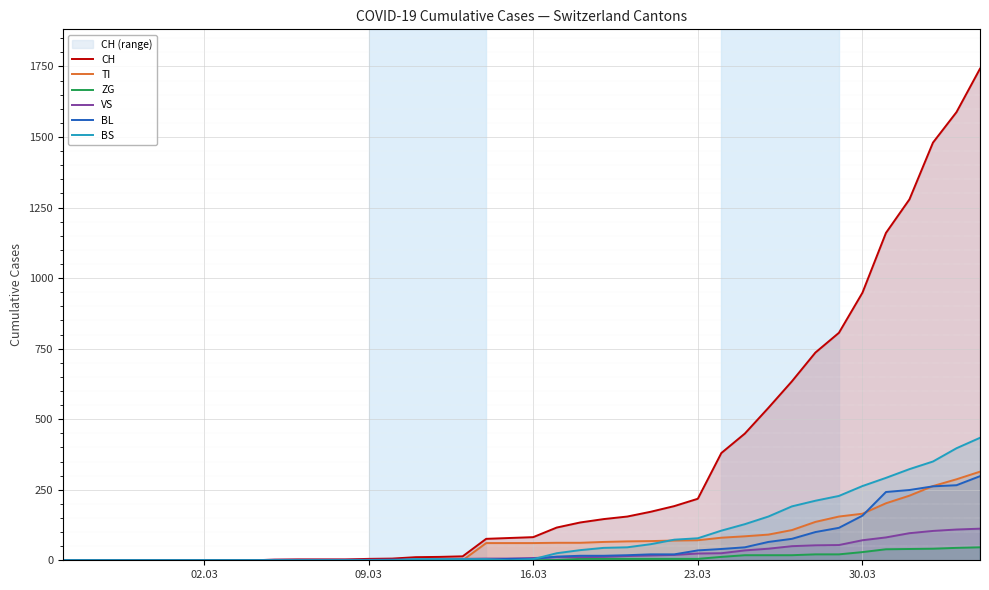

Which series has the largest range (max minus min)?

CH